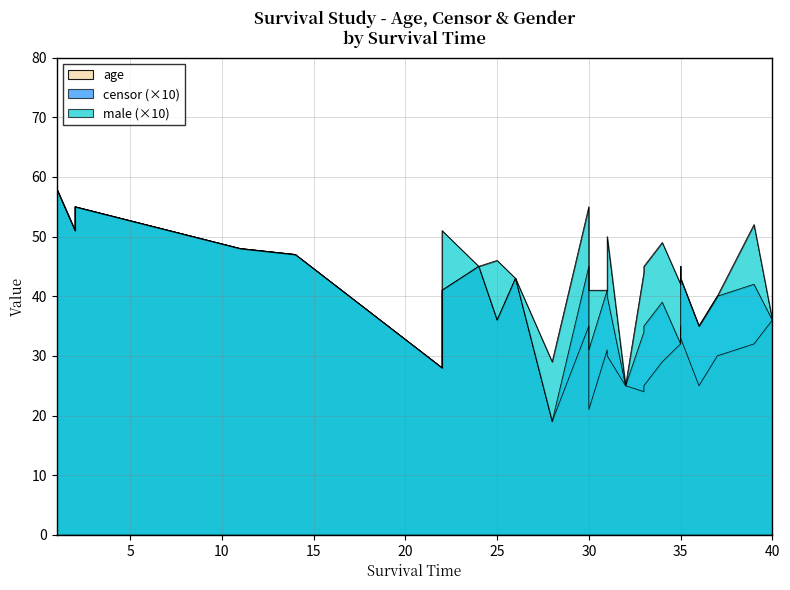

What is the approximate value of male at 19?

1